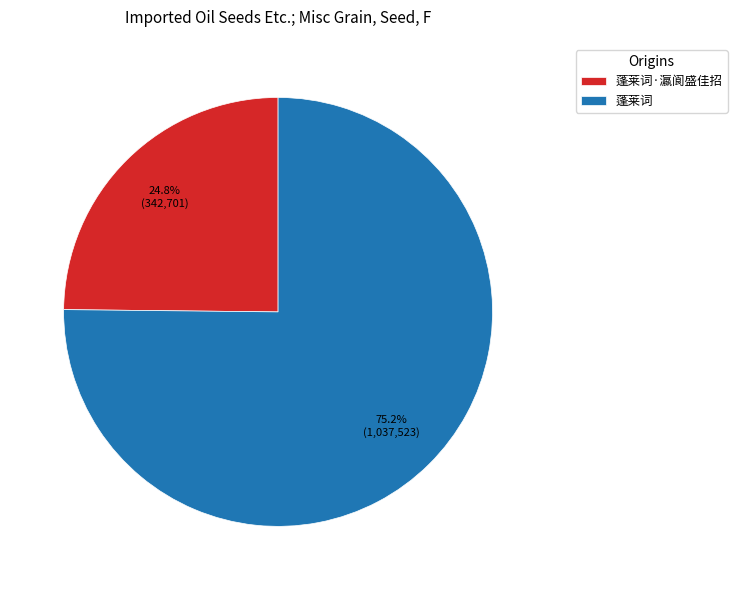

Which category has the smallest portion of the pie?

蓬莱词·瀛阆盛佳招